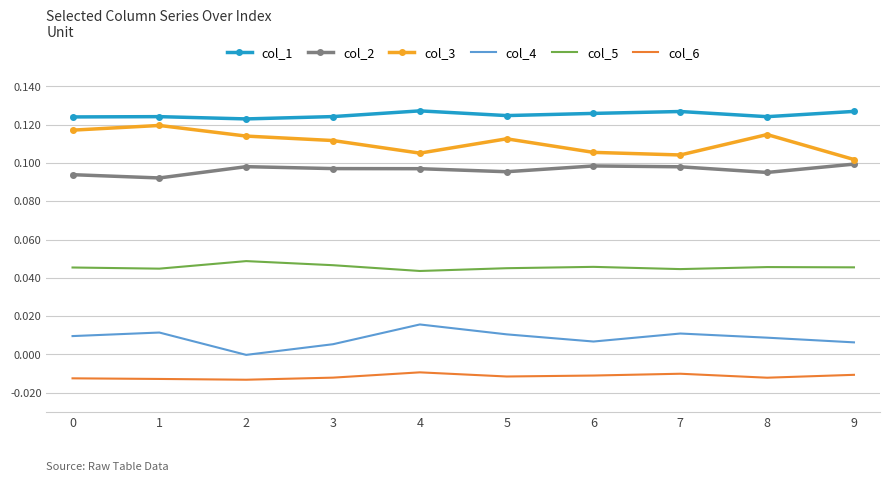

Rank the series by their maximum value, from highest to lowest.

col_1, col_3, col_2, col_5, col_4, col_6